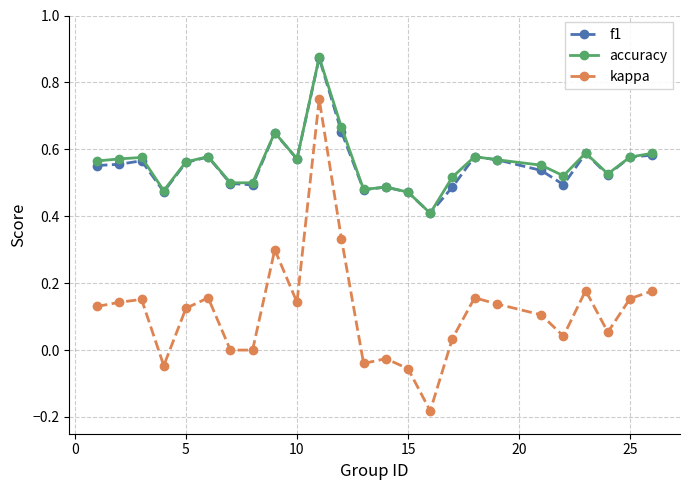

True or false: kappa and accuracy cross at least once.

False